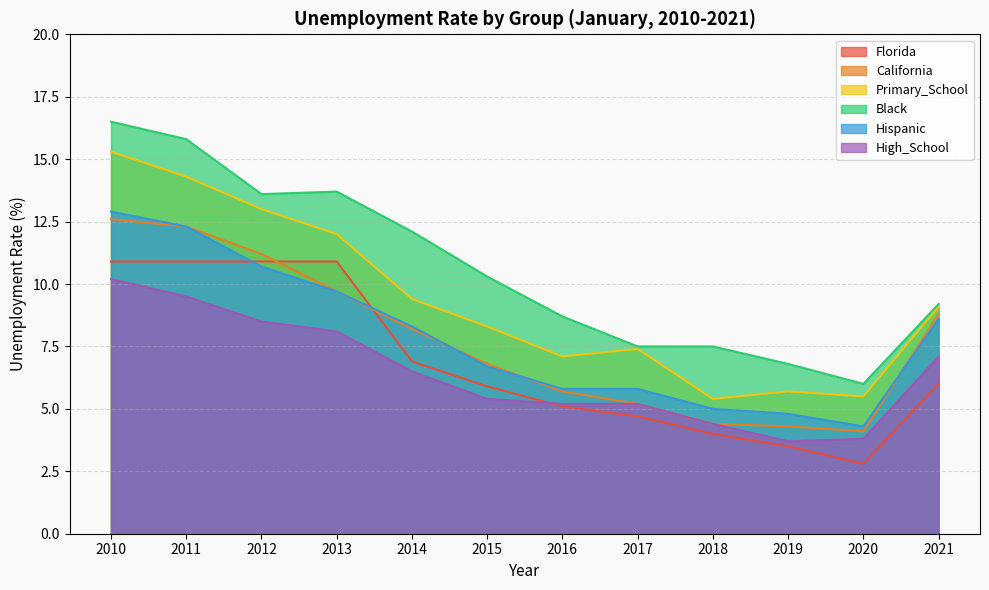

In Black, how many points are lower than both neighbors (excluding endpoints)?

2